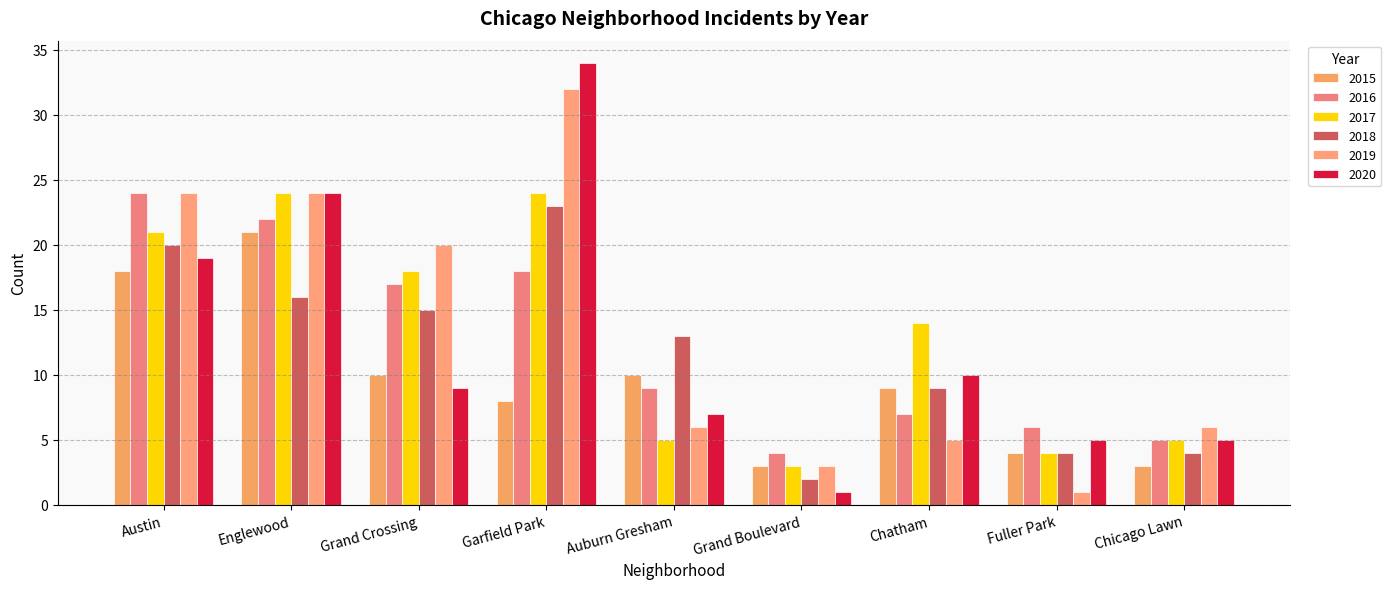

The 2020 series shows 24 at Englewood. True or false?

True